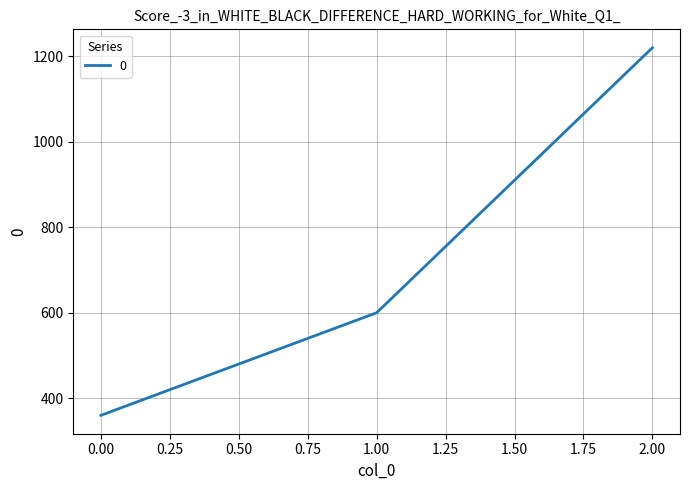

Reading left to right, transcribe all the data shown in this chart.

360	600	1220